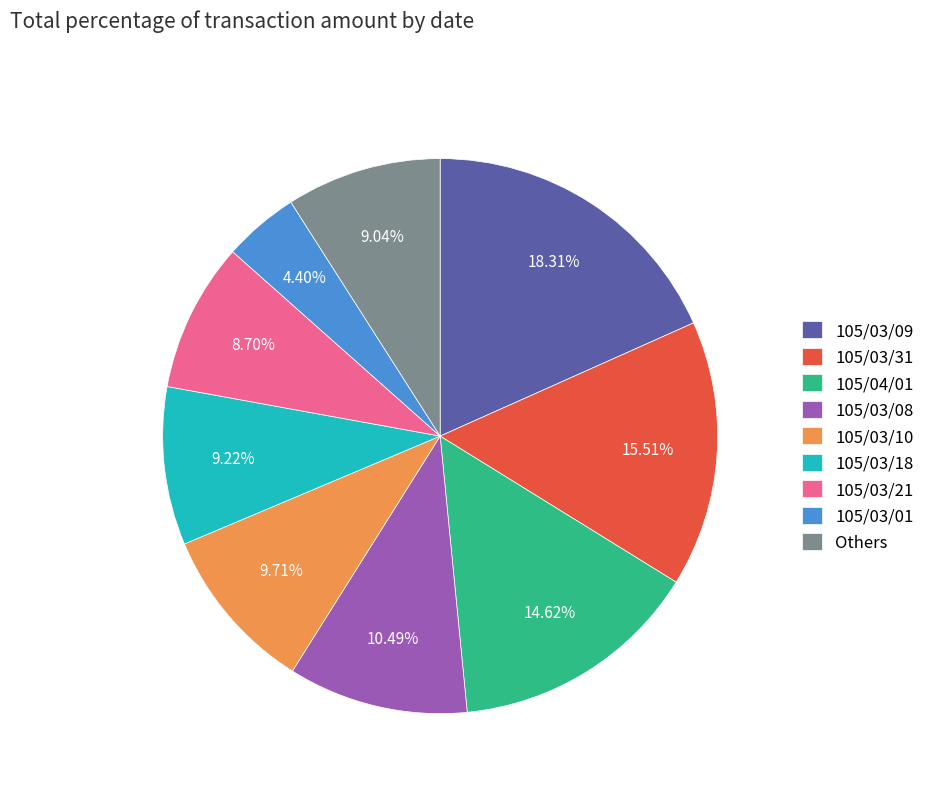

Count the number of slices in the pie.

9